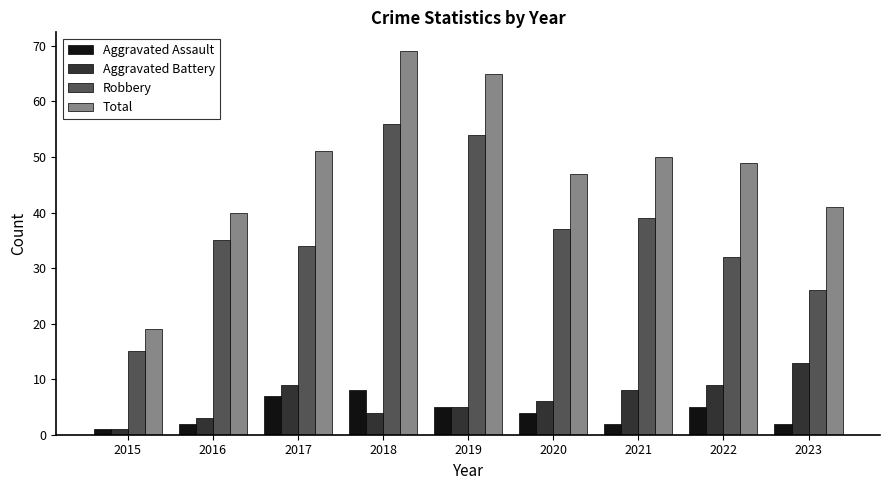

Which series has the largest total across all categories?

Total